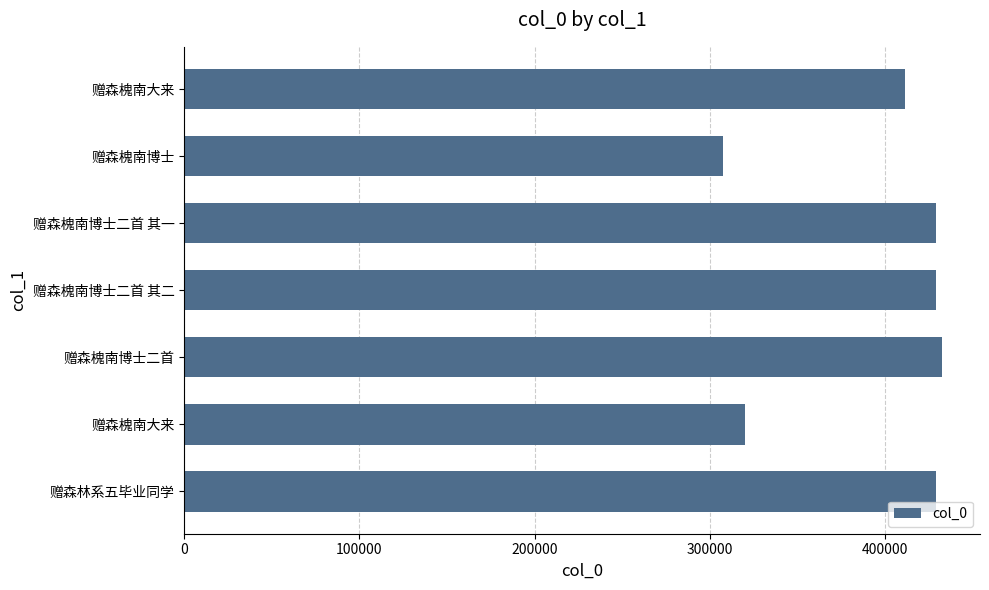

How many series are shown in this chart?

1